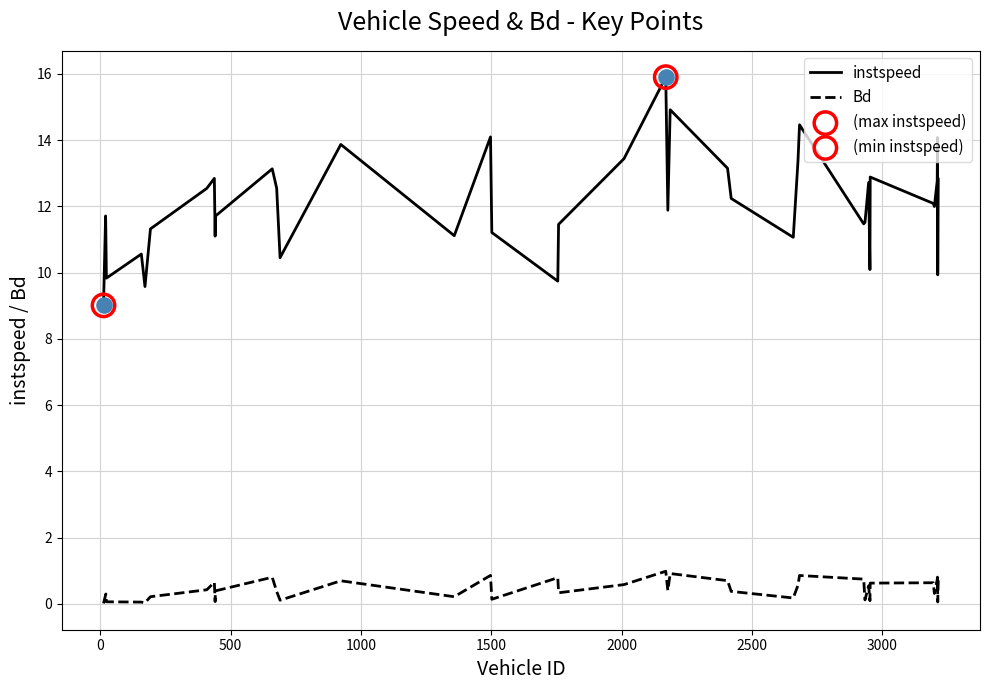

Which series has the largest total across all categories?

instspeed